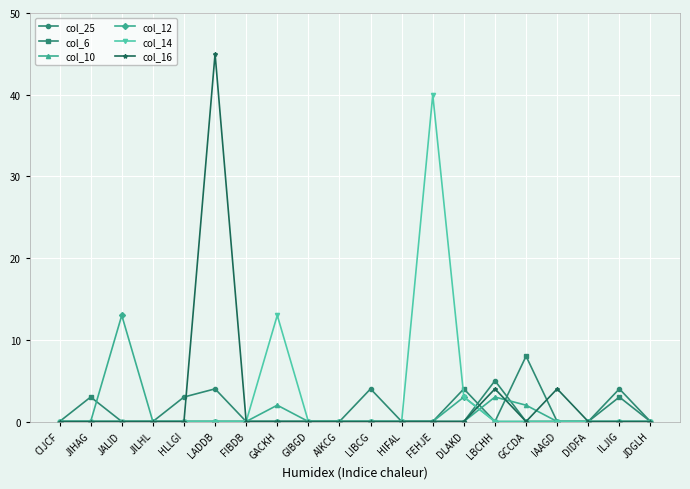

What is the average value of the col_12 series?

1